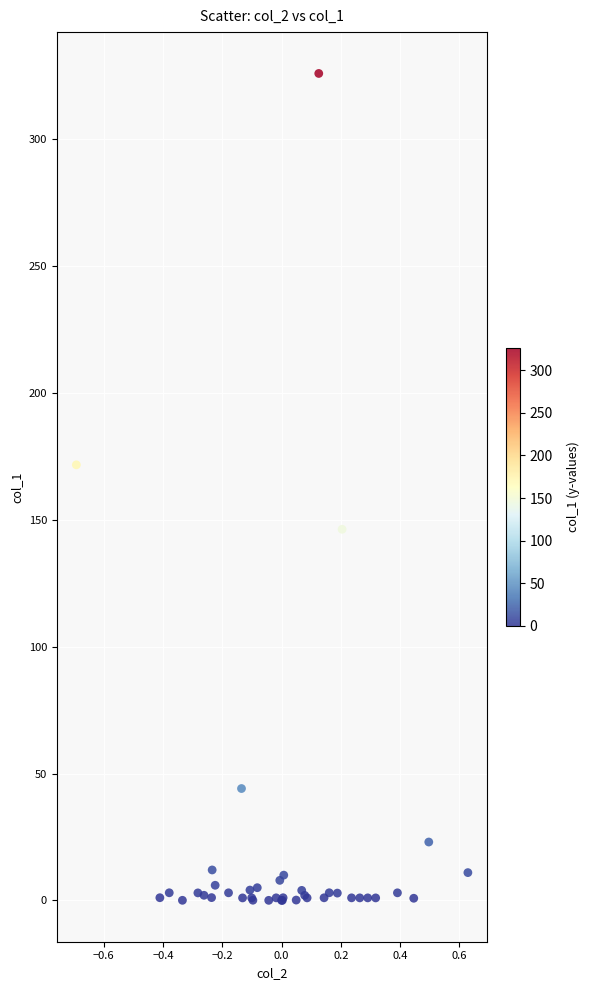

What Y value in the scatter plot is closest to 163?

171.7